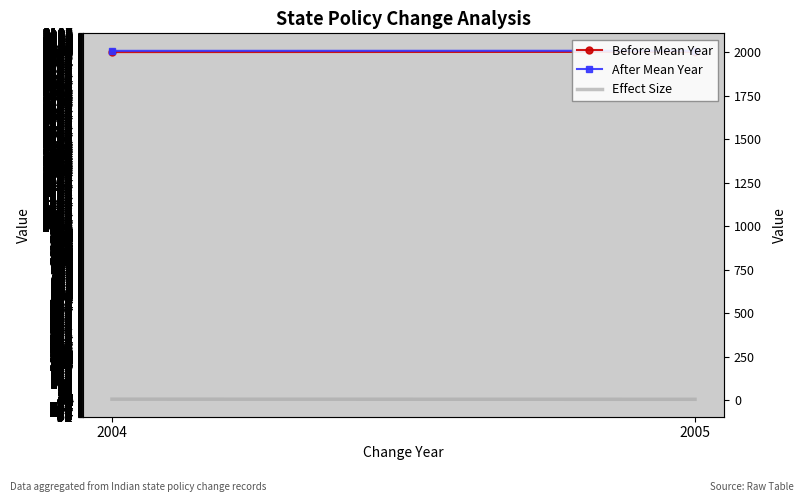

What is the approximate value of Effect Size at 2004?

7.2